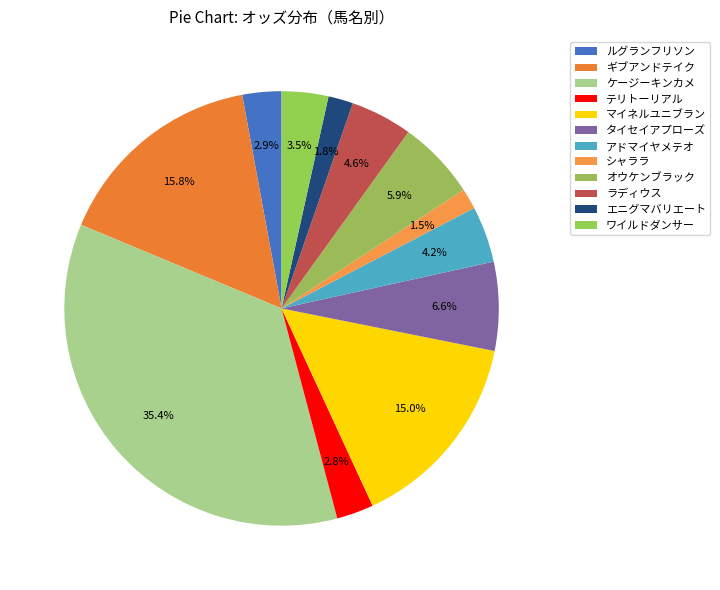

How many segments does this pie chart have?

12